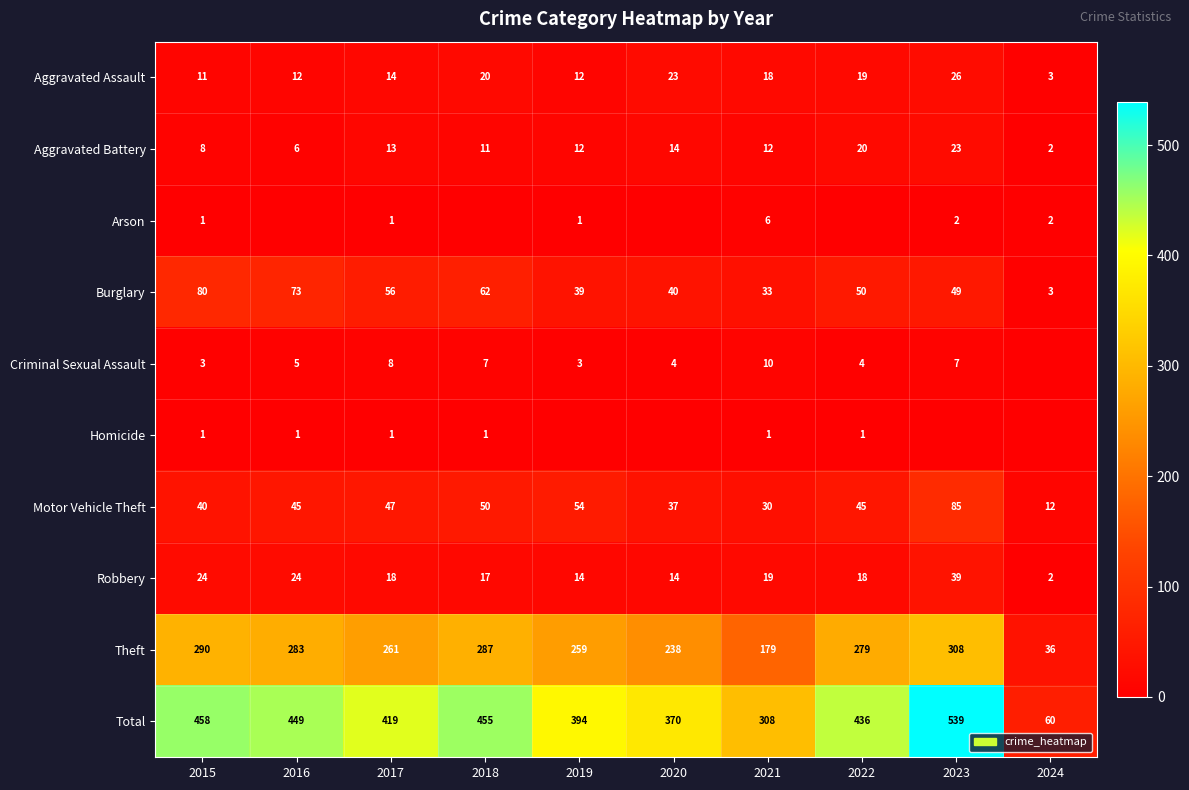

Which label corresponds to the largest value in the chart?

2023